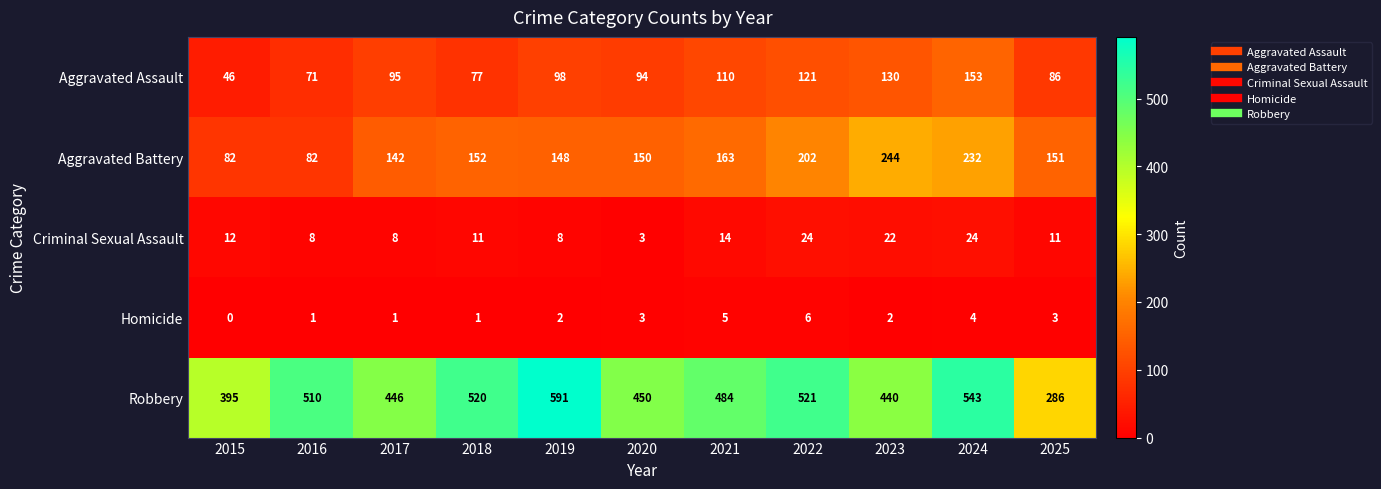

How many categories are shown in the chart?

11